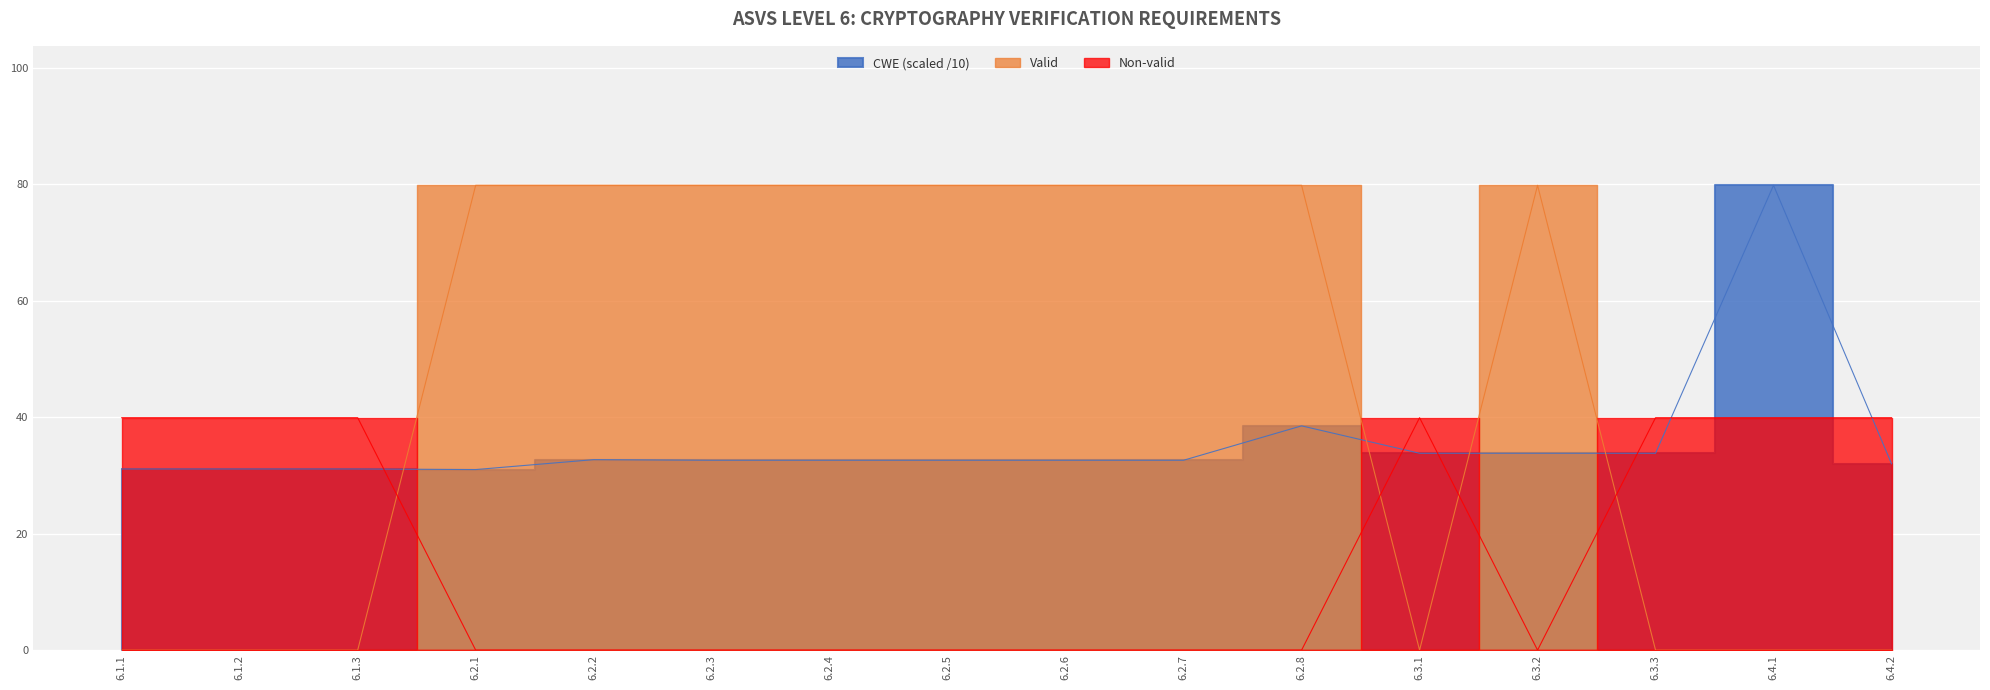

List the labels in order of CWE value, largest first.

6.4.1, 6.2.8, 6.3.1, 6.3.2, 6.3.3, 6.2.2, 6.2.3, 6.2.4, 6.2.5, 6.2.6, 6.2.7, 6.4.2, 6.1.1, 6.1.2, 6.1.3, 6.2.1